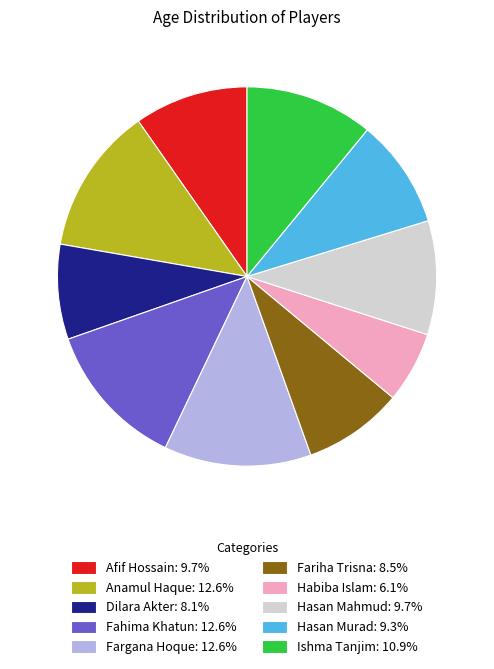

Is Fariha Trisna: 8.5% the majority of the pie?

No